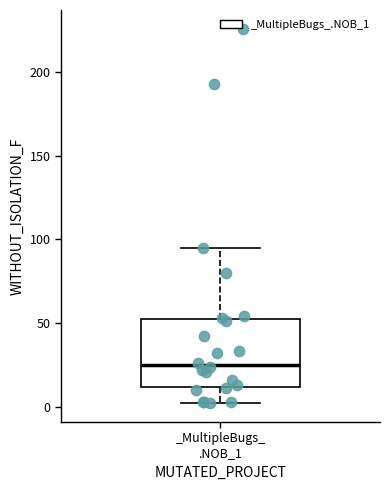

Read this box plot against the y-axis: the position of the median line, the range covered by the box, and the ends of both whiskers. The values are not printed on the chart, so give them approximately, as read against the axis.

median 25, box 10 to 55, whiskers 0 to 95